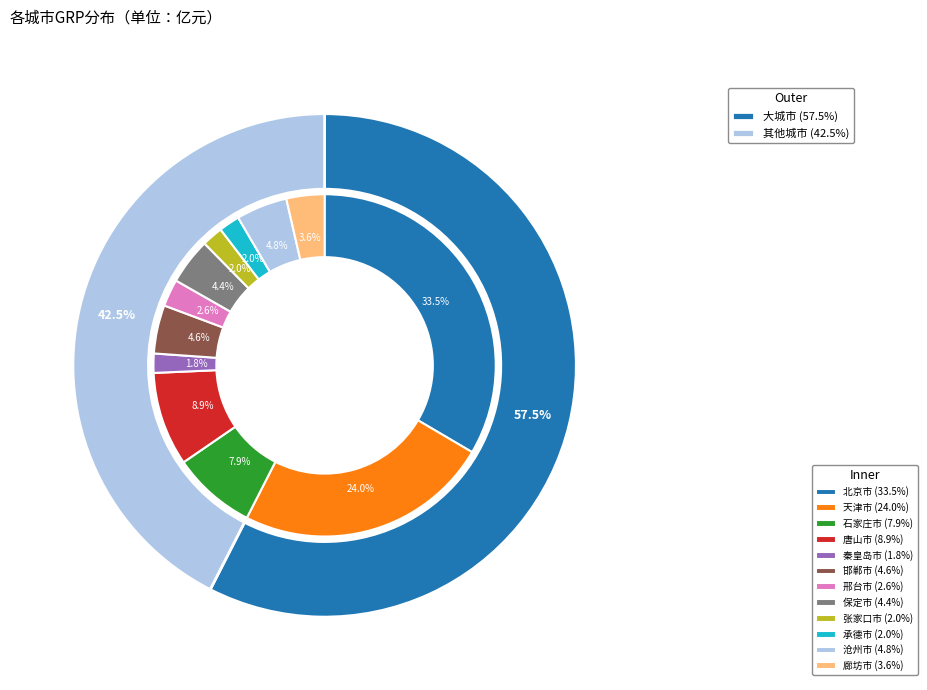

Which category has the smallest portion of the pie?

秦皇岛市